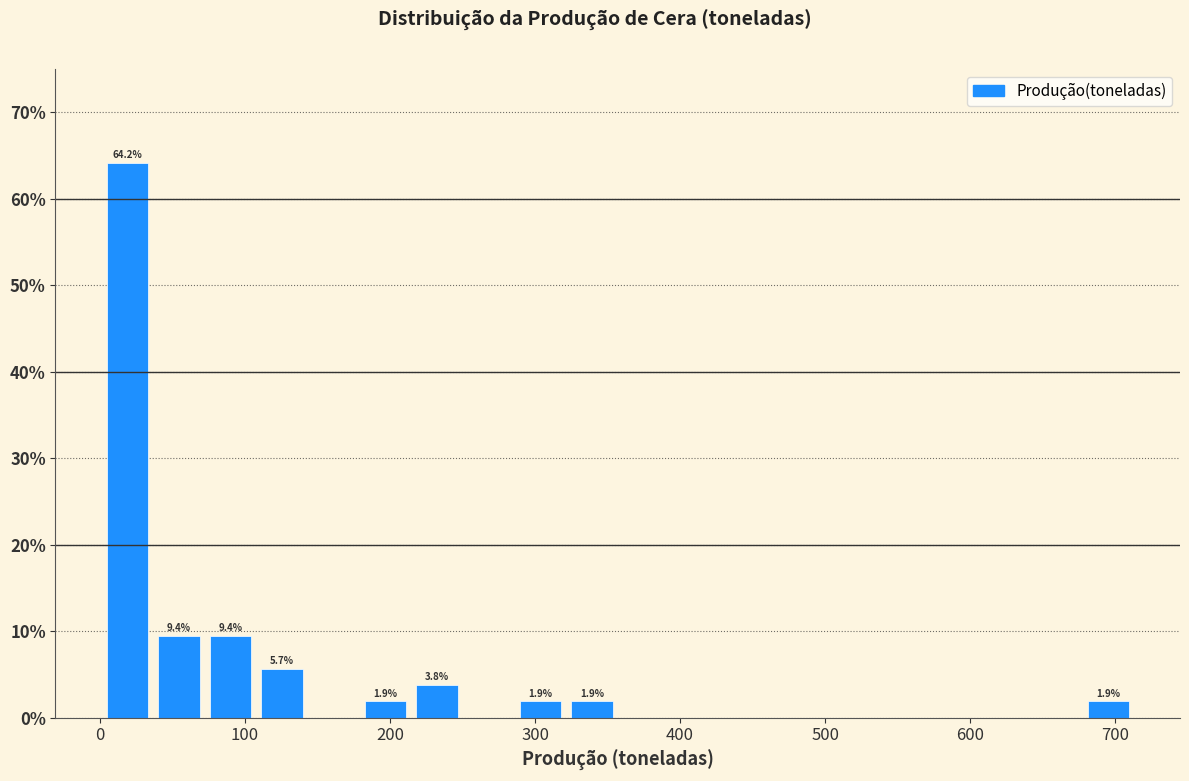

Around what value on the x-axis is the tallest bar? Give the approximate position of its centre, as read against the axis.

20